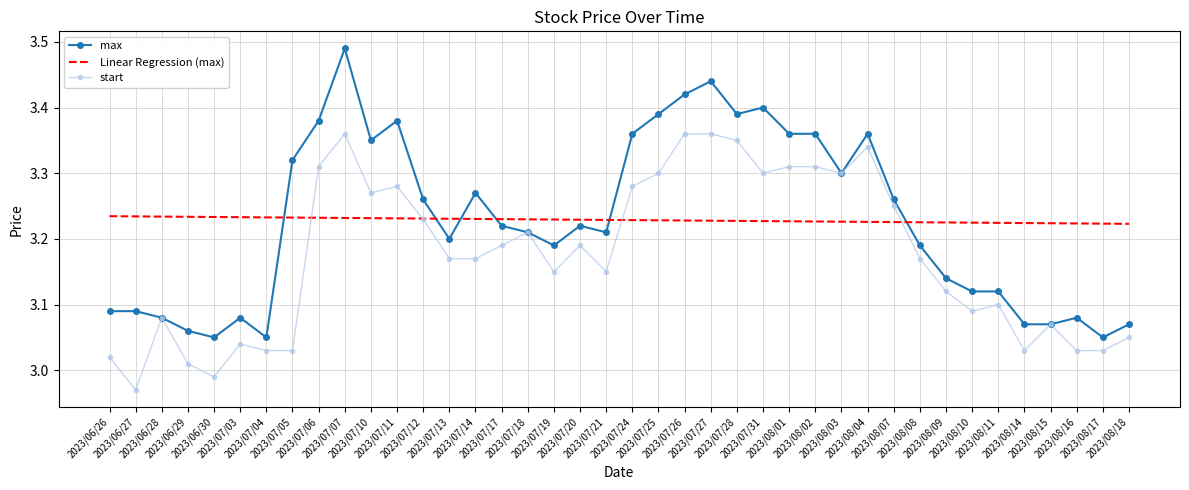

Is it true that max equals 3.2 at 2023/07/21?

True